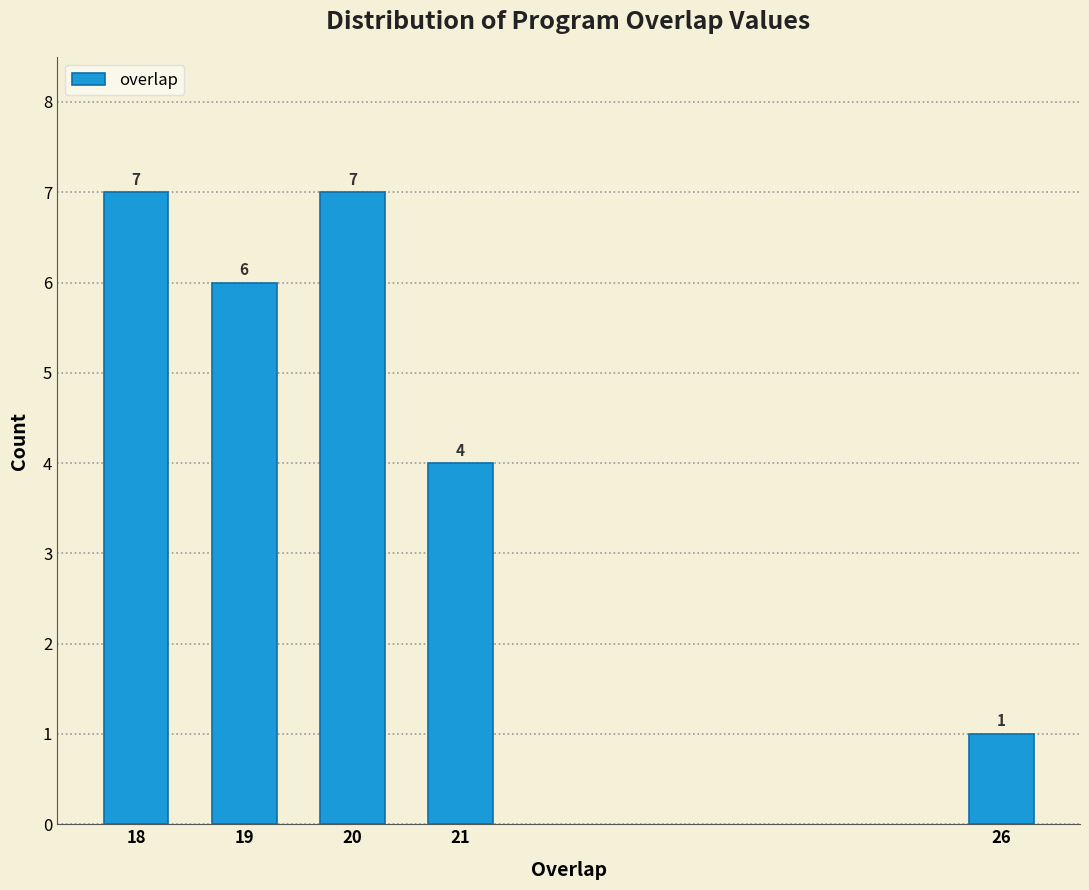

Reading right to left, transcribe all the data shown in this chart.

26=1	21=4	20=7	19=6	18=7